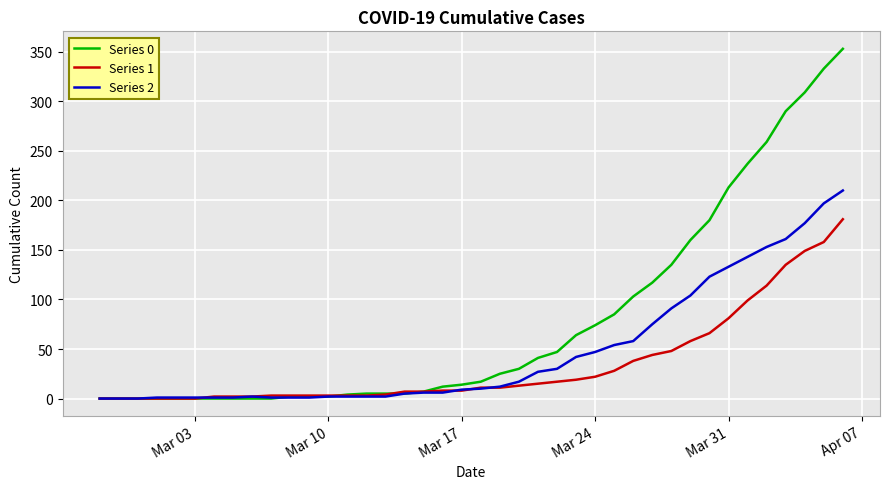

Rank the series by their average value, from highest to lowest.

Series 0, Series 2, Series 1